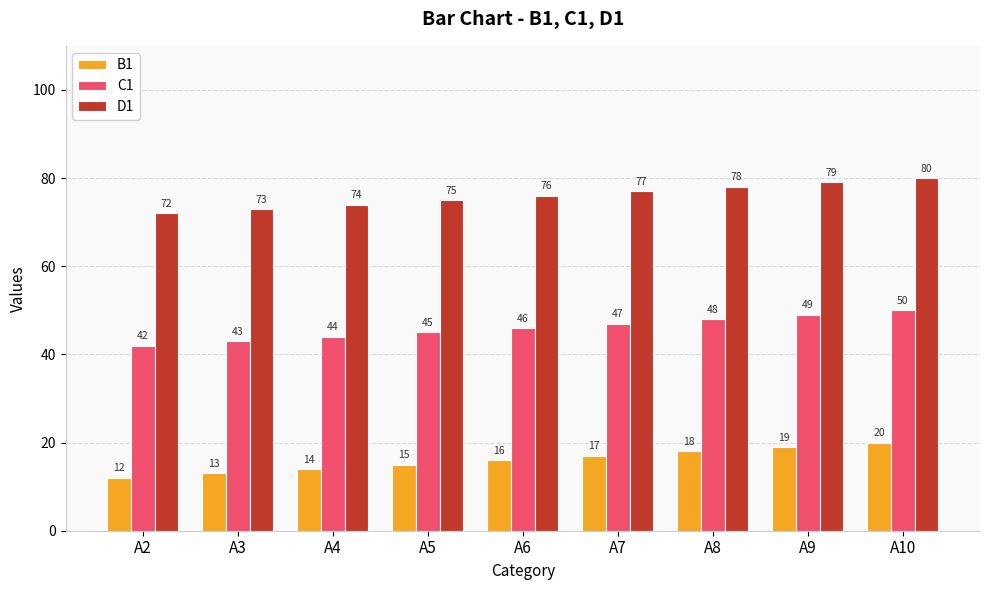

What is the value of the C1 bar at the 2nd from the left?

43